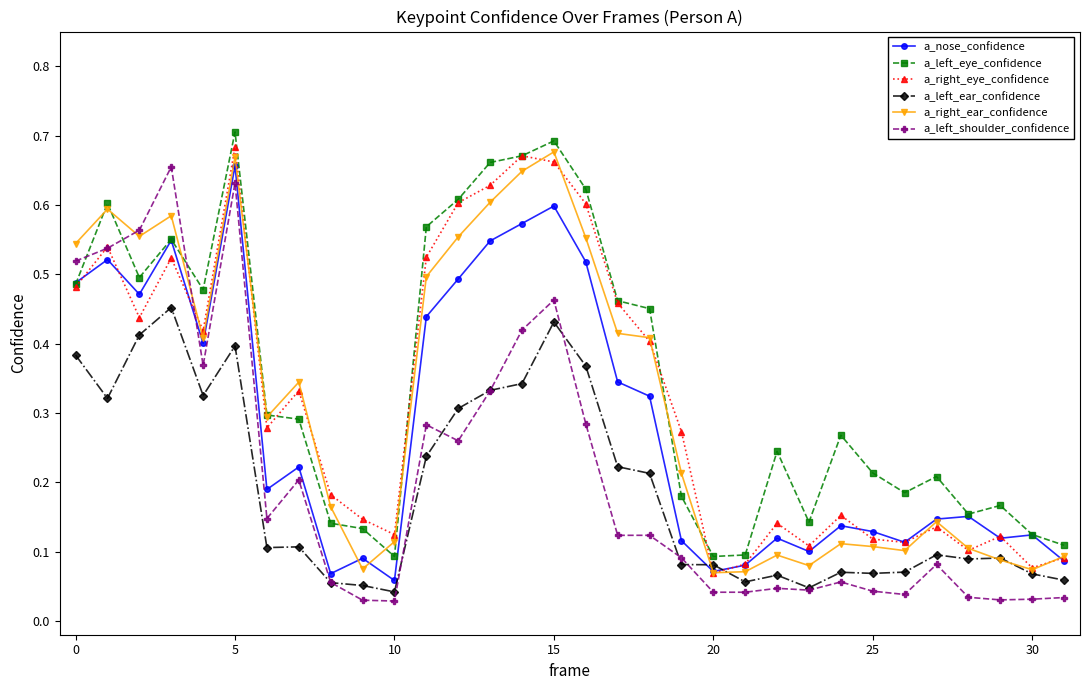

Count the a_left_ear_confidence values in the range 0 to 1.

32